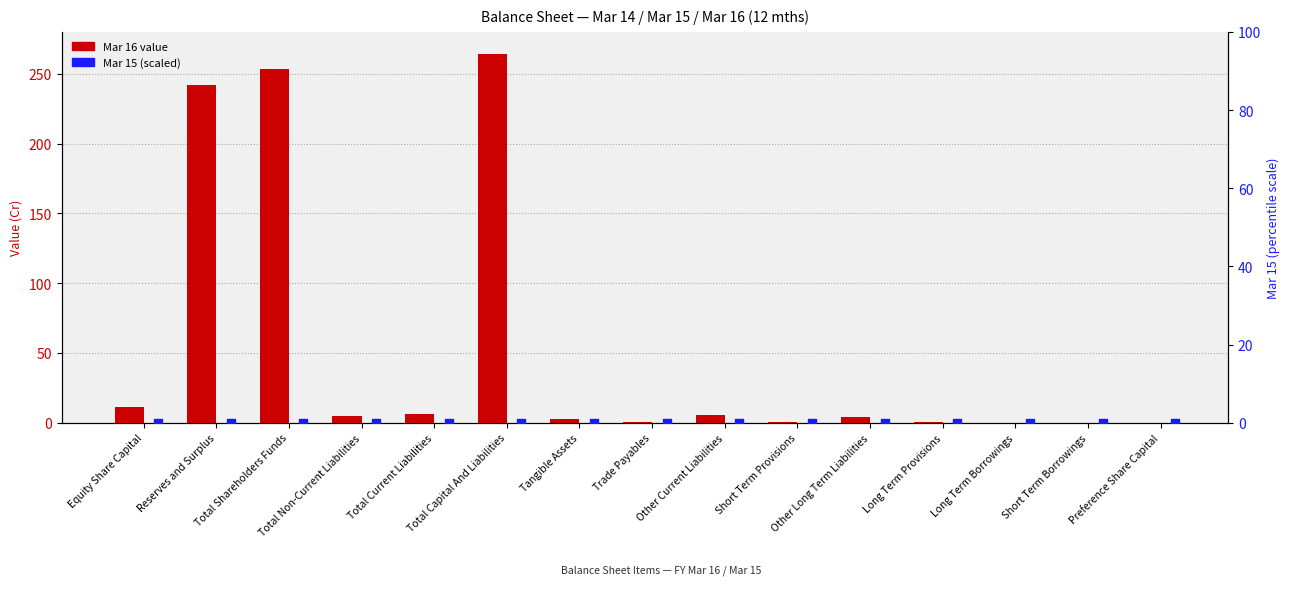

Which series contains the highest Y value?

Mar 16